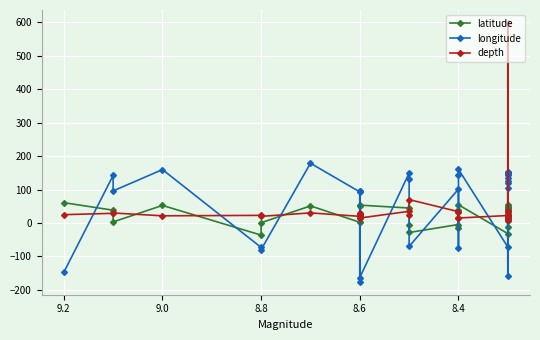

Reading left to right, extract all data points from this chart.

latitude: 60.9	38.3	3.3	52.6	-36.1	1.0	51.3	2.3	2.1	51.5	28.4	53.5	44.9	-5.0	-28.3	-4.4	-16.3	39.2	54.5	-31.6	54.9	46.6	41.8	43.8	-11.2	44.5	33.1	55.2	36.9	6.0
longitude: -147.3	142.4	96.0	159.8	-72.9	-79.4	178.7	93.1	97.1	-175.6	96.4	-162.8	149.5	131.6	-69.9	101.4	-73.6	144.6	160.5	-71.7	153.2	153.3	143.9	147.3	118.4	148.5	135.9	-158.2	105.6	124.4
depth: 25.0	29.0	30.0	21.6	22.9	20.0	30.3	20.0	30.0	25.0	15.0	15.0	35.0	25.0	70.0	34.0	33.0	15.0	15.0	22.4	598.1	10.0	27.0	14.0	25.0	35.0	15.0	35.0	15.0	20.0